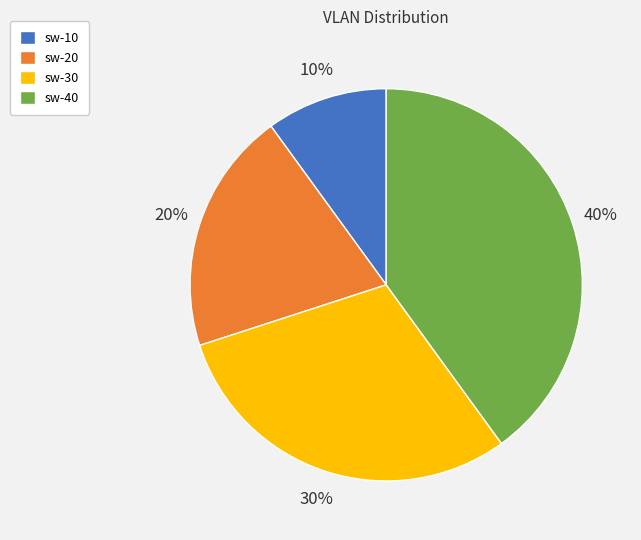

What is the ratio of the value at sw-20 to the value at sw-30?

0.7